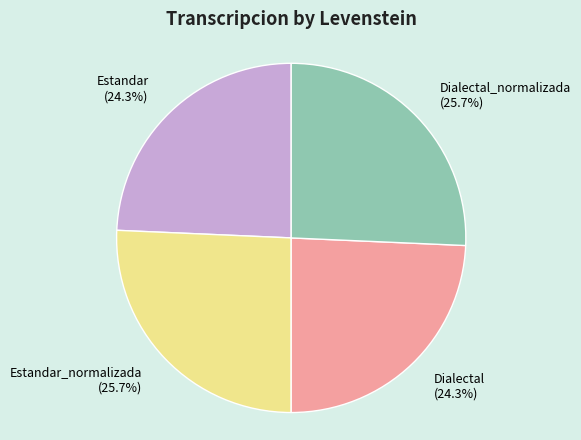

Which has a higher value, Estandar_normalizada or Estandar?

Estandar_normalizada